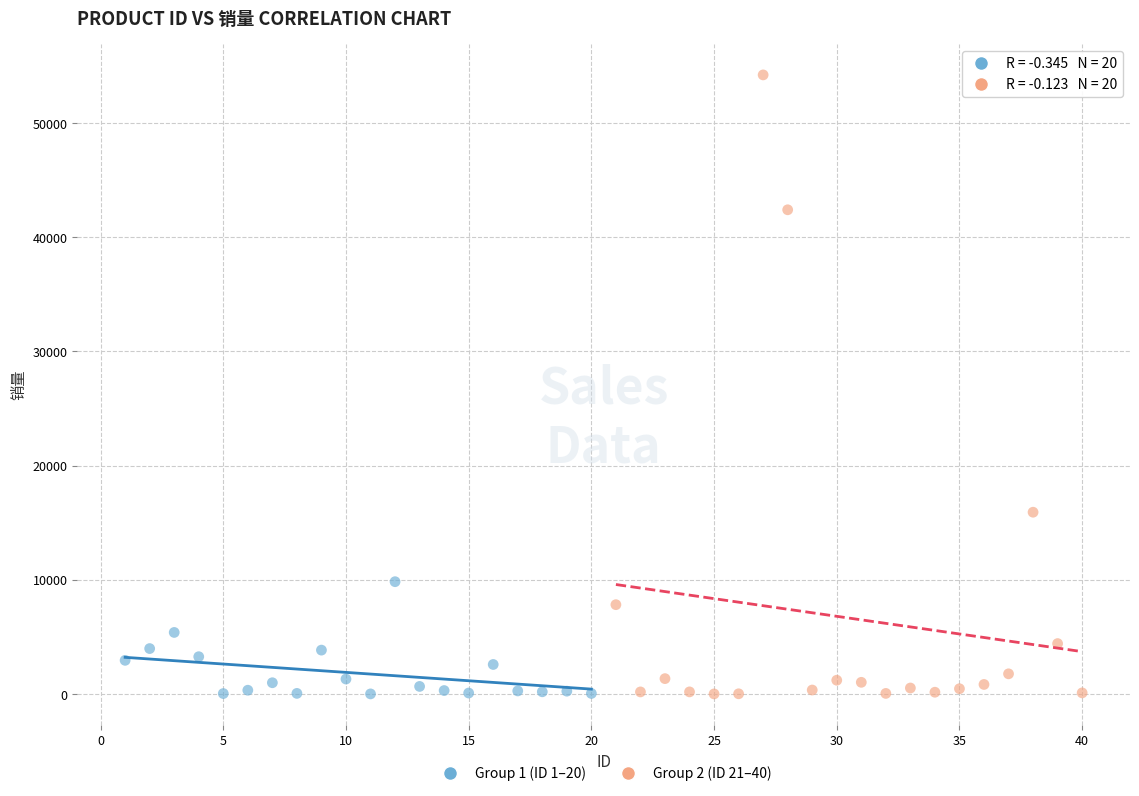

Which series contains the highest Y value?

Group 2 (ID 21–40)